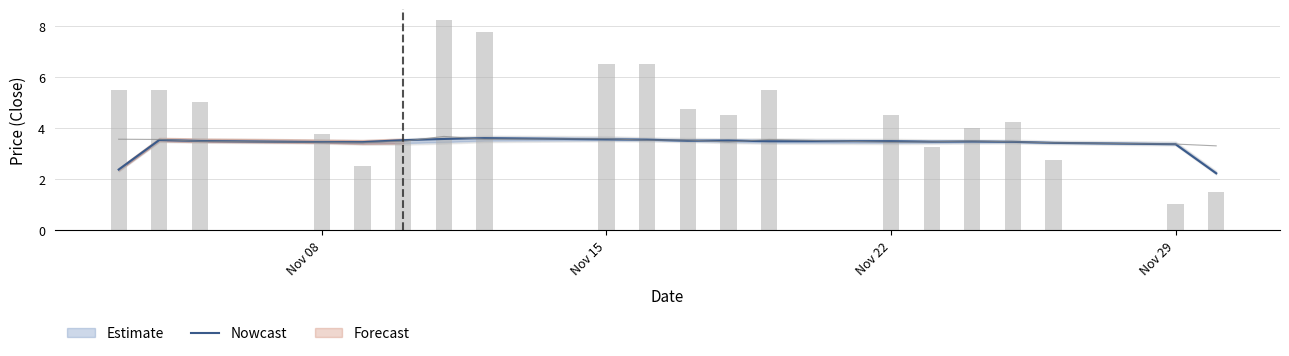

What is the smallest value displayed?

2.2